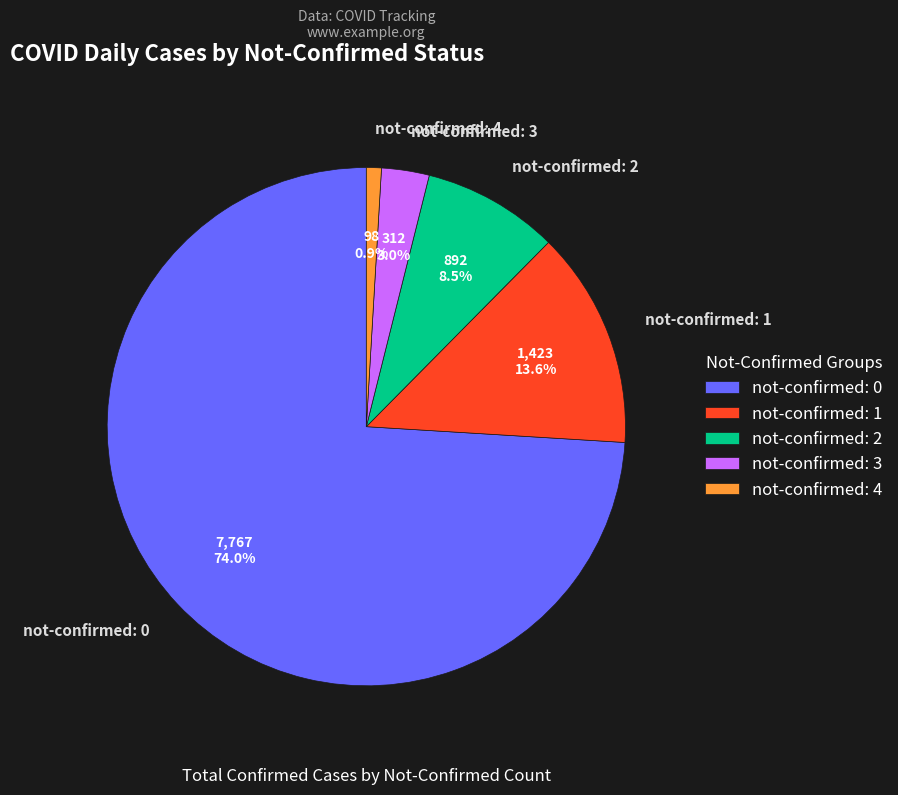

How many segments does this pie chart have?

5